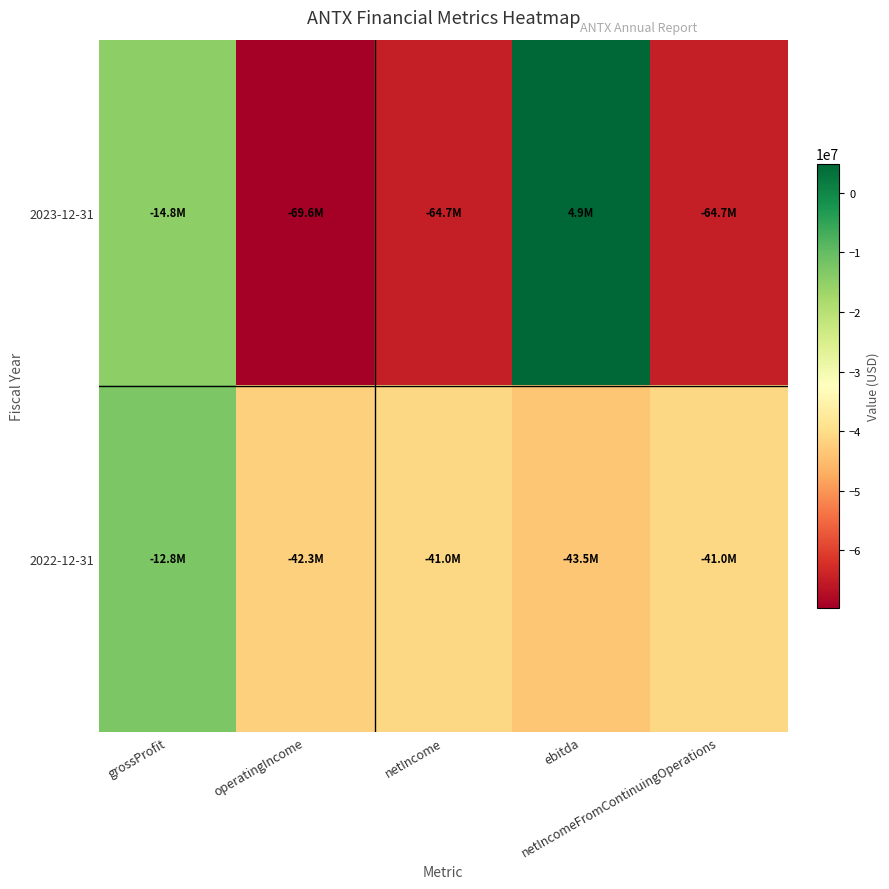

At which category is the sum across all series the highest?

grossProfit